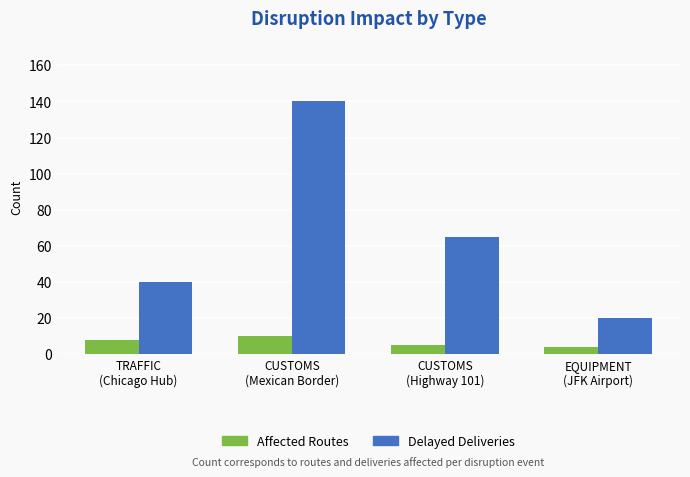

Which series has the largest range (max minus min)?

Delayed Deliveries